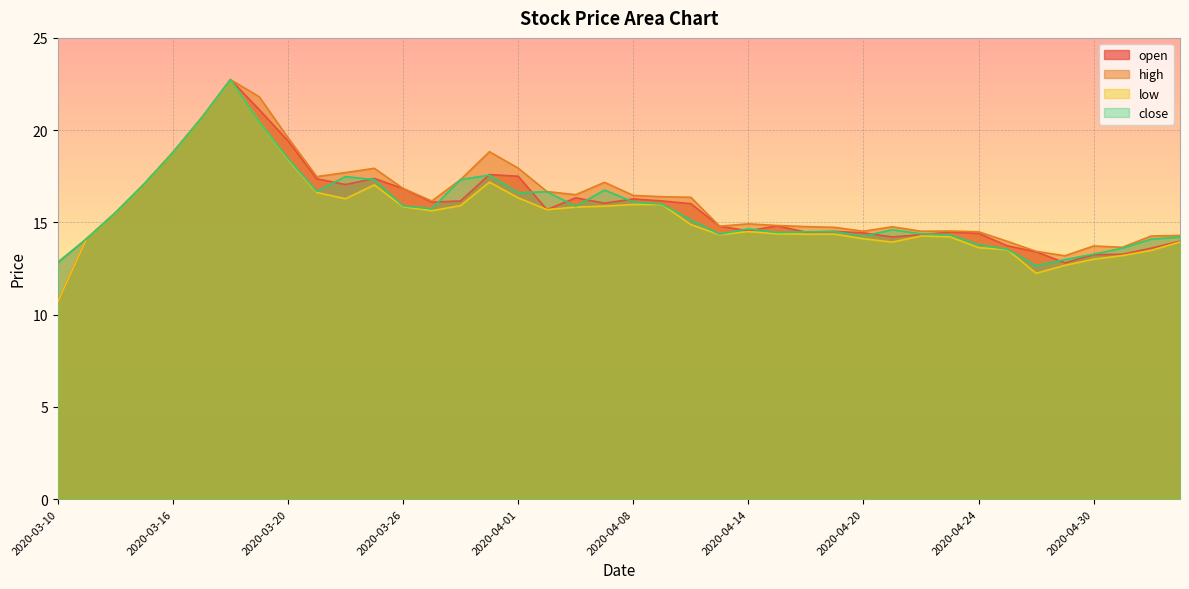

How many values in the high series are below 16?

20